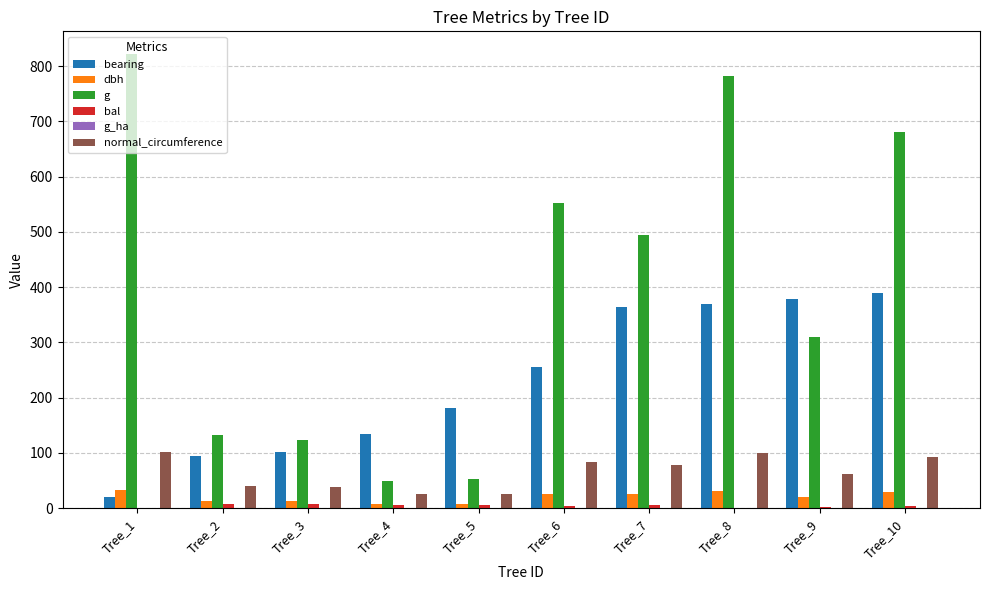

What is the greatest value displayed?

821.9